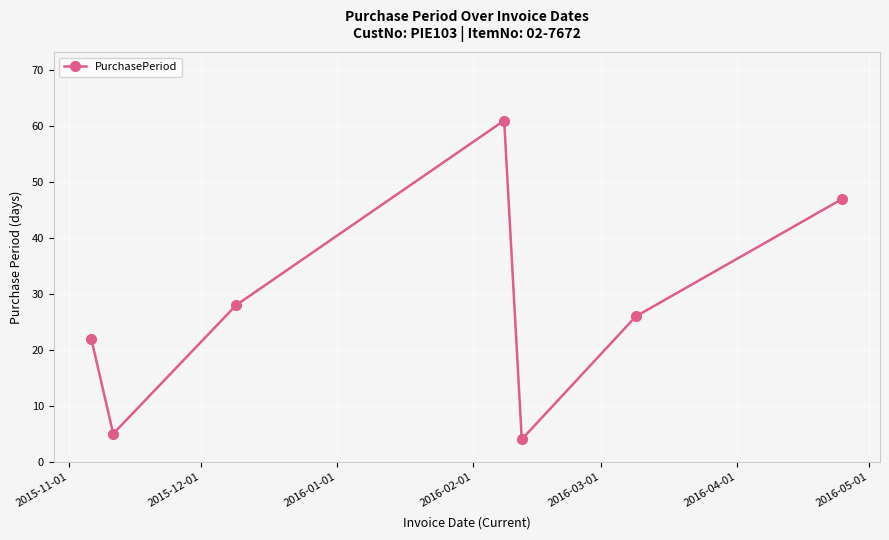

Reading left to right, list all the values displayed in this chart.

22	5	28	61	4	26	47